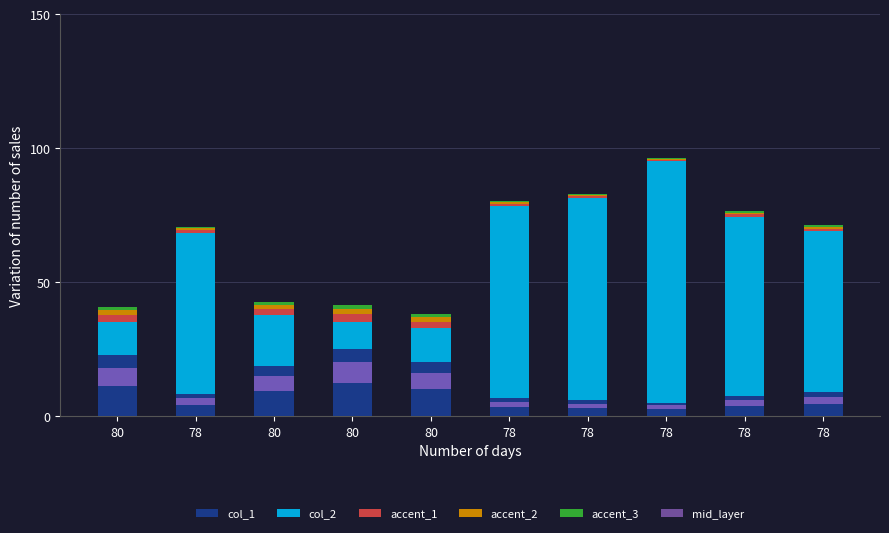

Reading left to right, what are all the values shown in this chart?

col_1: 80=22.6	78=8.2	80=18.6	80=25.0	80=20.2	78=6.6	78=5.8	78=5.0	78=7.4	78=9.0
col_2: 80=12.4	78=60.3	80=19.3	80=10.0	80=12.6	78=71.9	78=75.5	78=90.0	78=67.0	78=59.9
accent_1: 80=2.7	78=1.0	80=2.2	80=3.0	80=2.4	78=0.8	78=0.7	78=0.6	78=0.9	78=1.1
accent_2: 80=1.8	78=0.7	80=1.5	80=2.0	80=1.6	78=0.5	78=0.5	78=0.4	78=0.6	78=0.7
accent_3: 80=1.4	78=0.5	80=1.1	80=1.5	80=1.2	78=0.4	78=0.3	78=0.3	78=0.4	78=0.5
mid_layer: 80=6.8	78=2.5	80=5.6	80=7.5	80=6.1	78=2.0	78=1.7	78=1.5	78=2.2	78=2.7